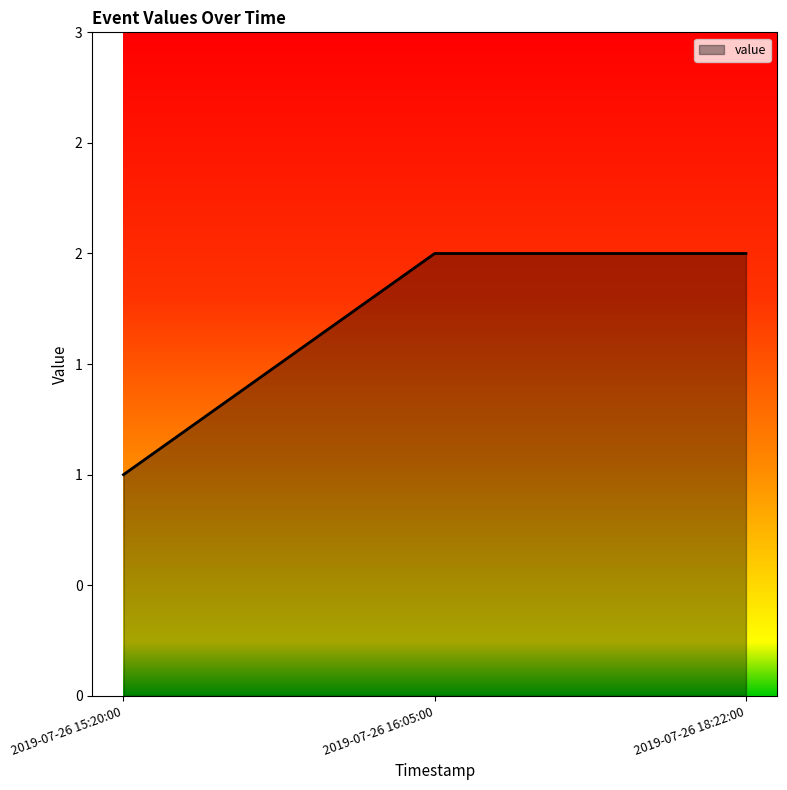

What is the difference between the values at 2019-07-26 18:22:00 and 2019-07-26 15:20:00?

1